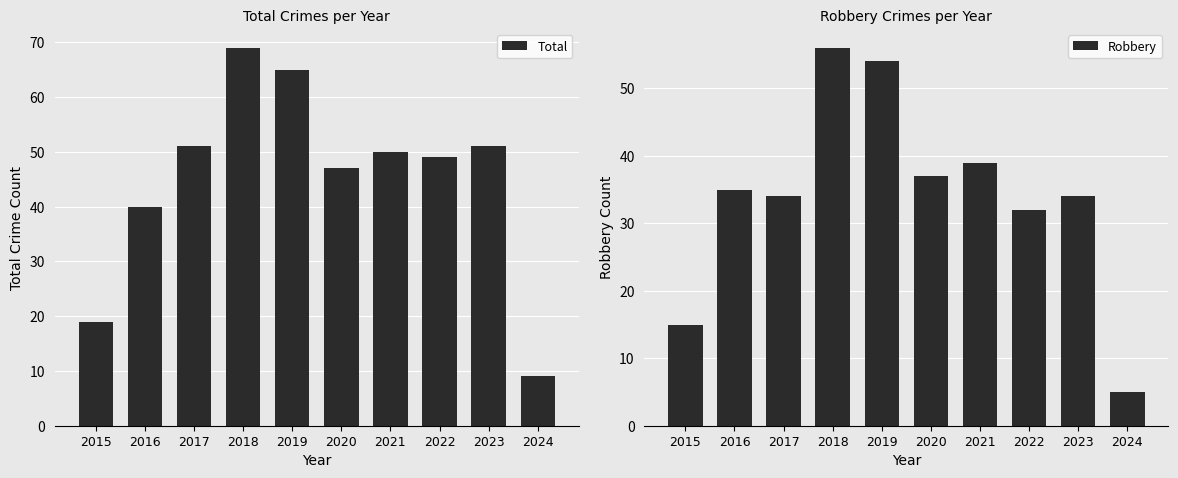

The Robbery series shows 11 at 2018. True or false?

False